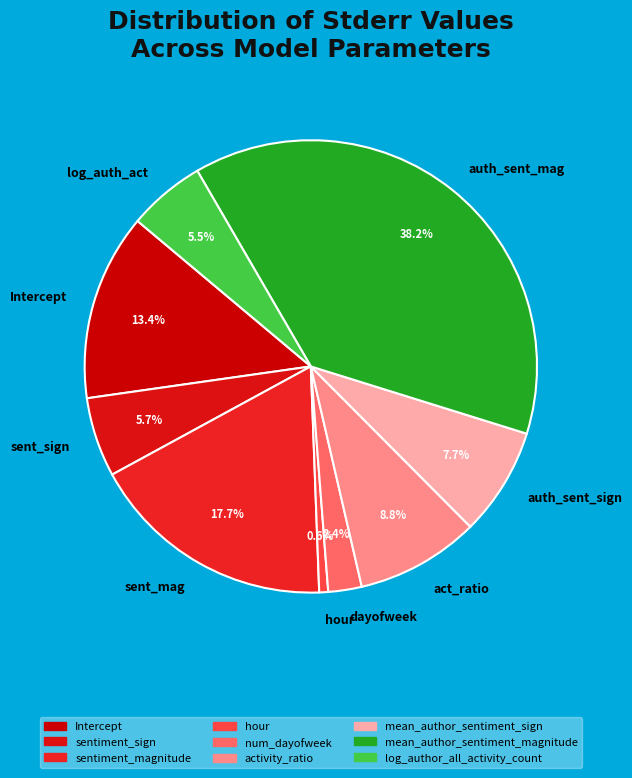

How much of the chart is everything except Intercept?

86.6%